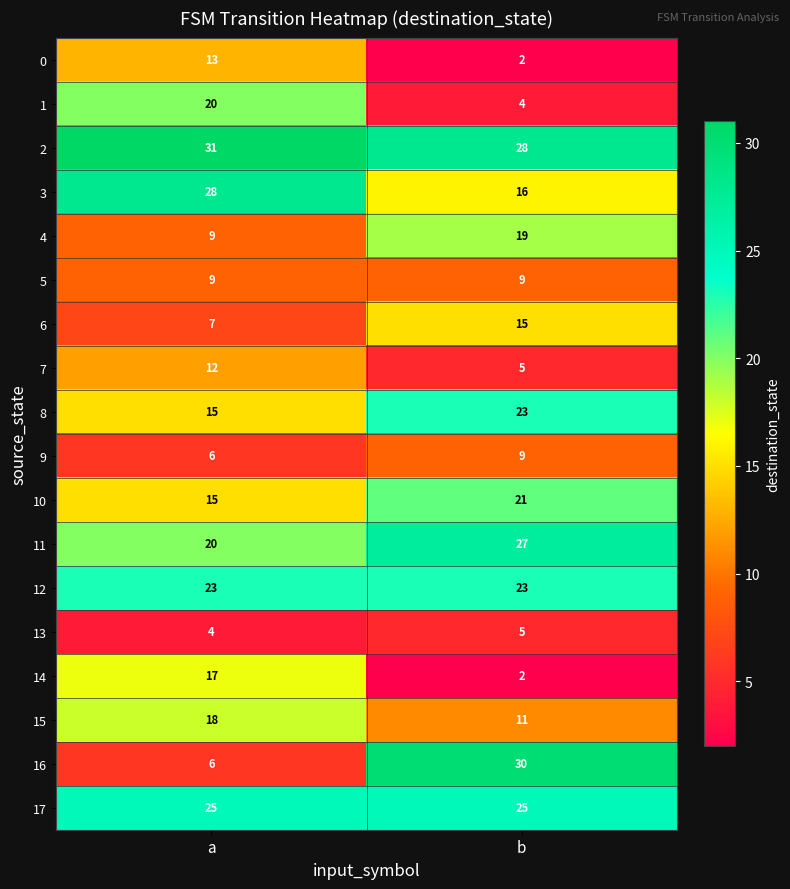

Is it true that 2 equals 28 at b?

True